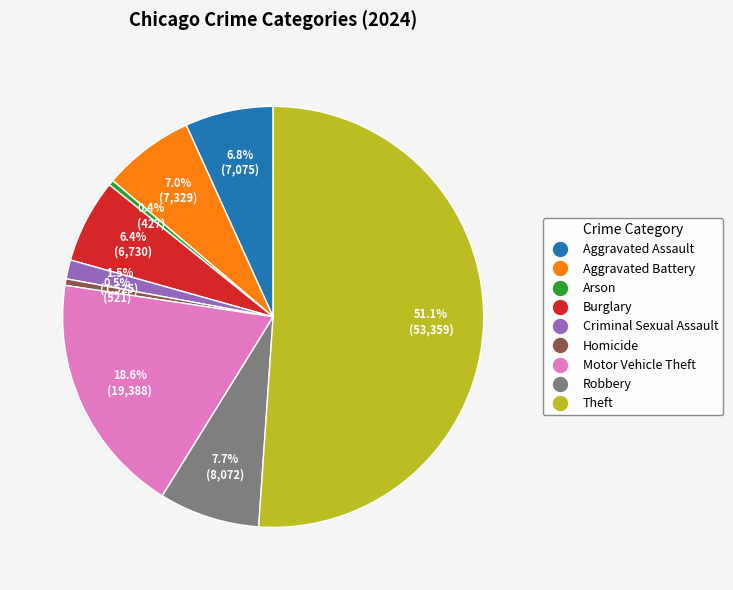

To the nearest percent, what portion does Burglary represent?

6%